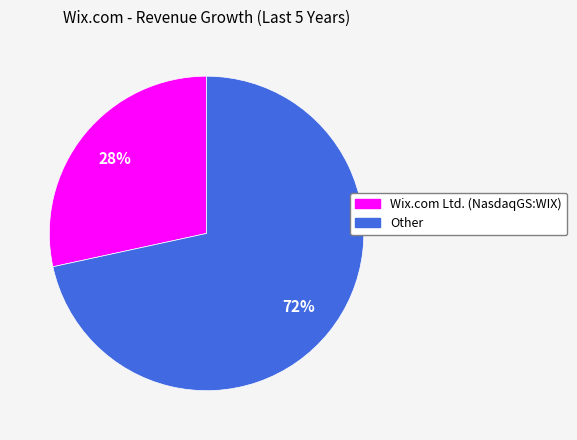

Count the number of slices in the pie.

2